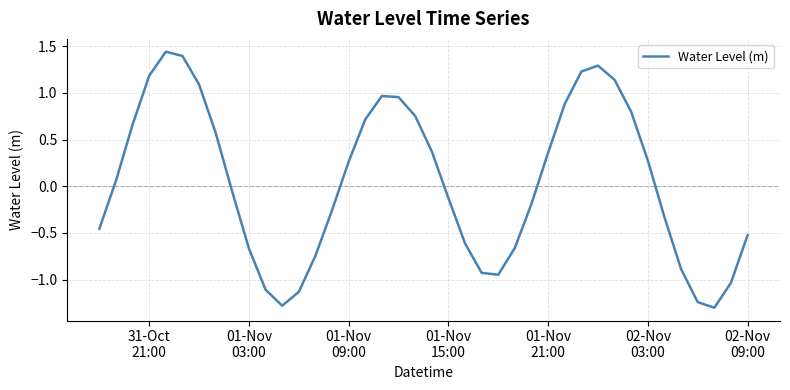

How many positive values are there?

20